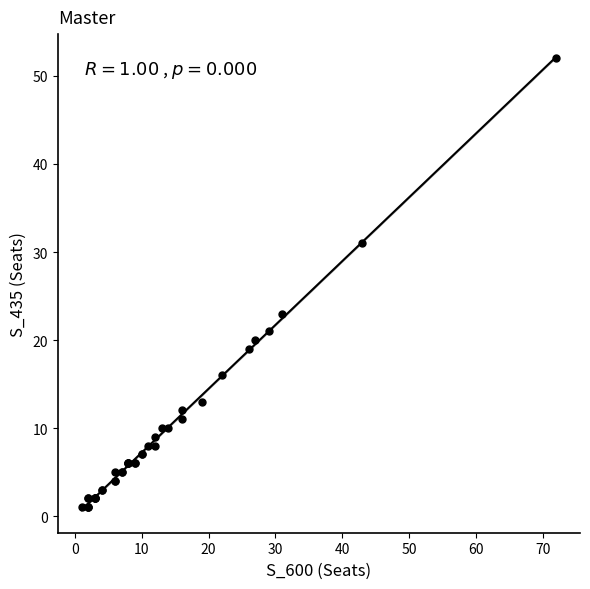

What Y value in the scatter plot is closest to 26?

23